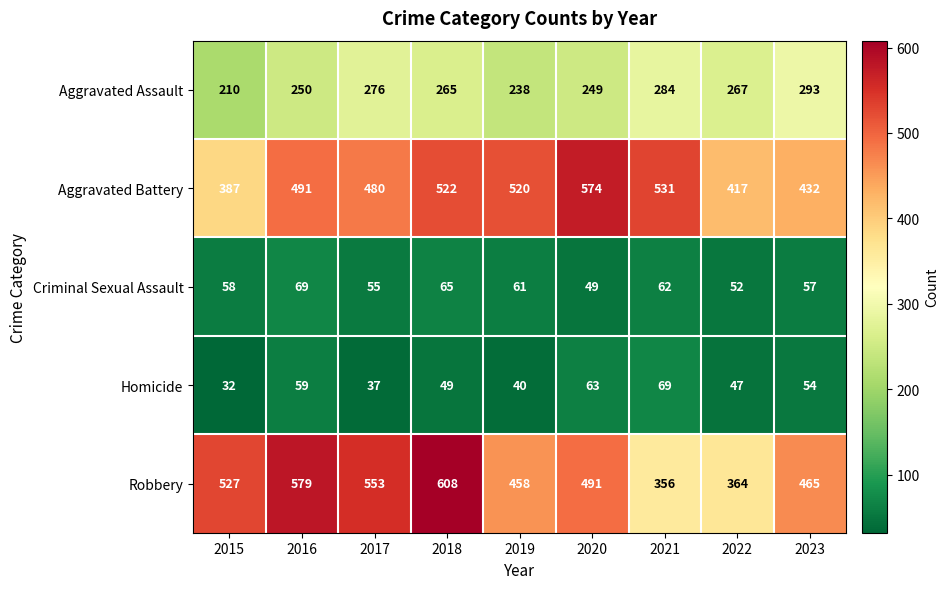

At which label does Robbery reach its peak?

2018